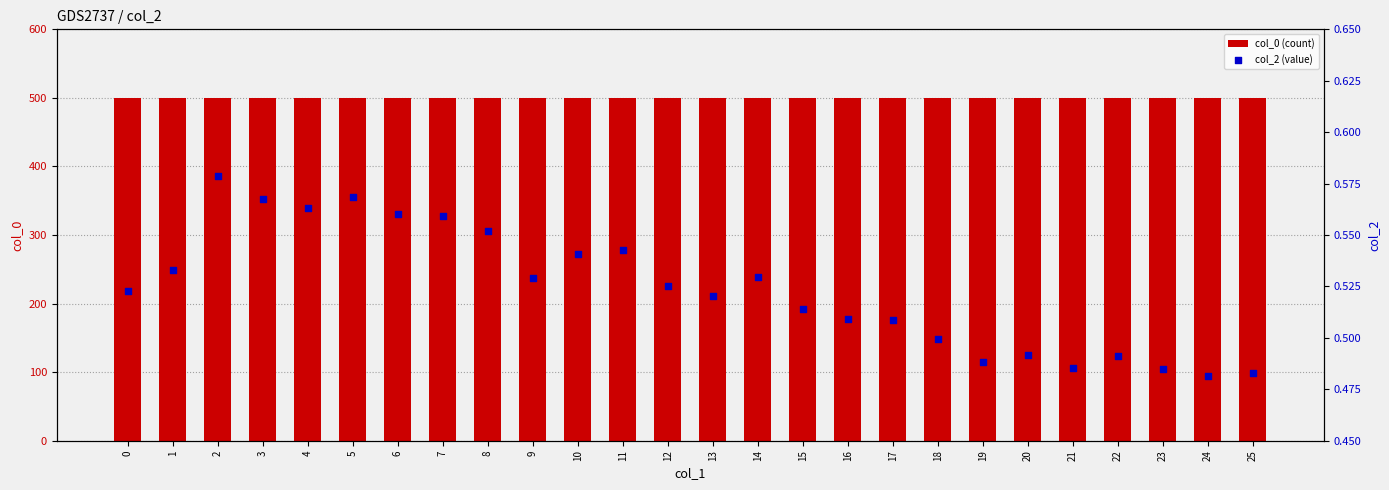

What are all the series names shown in the legend?

col_0 (count), col_2 (value)